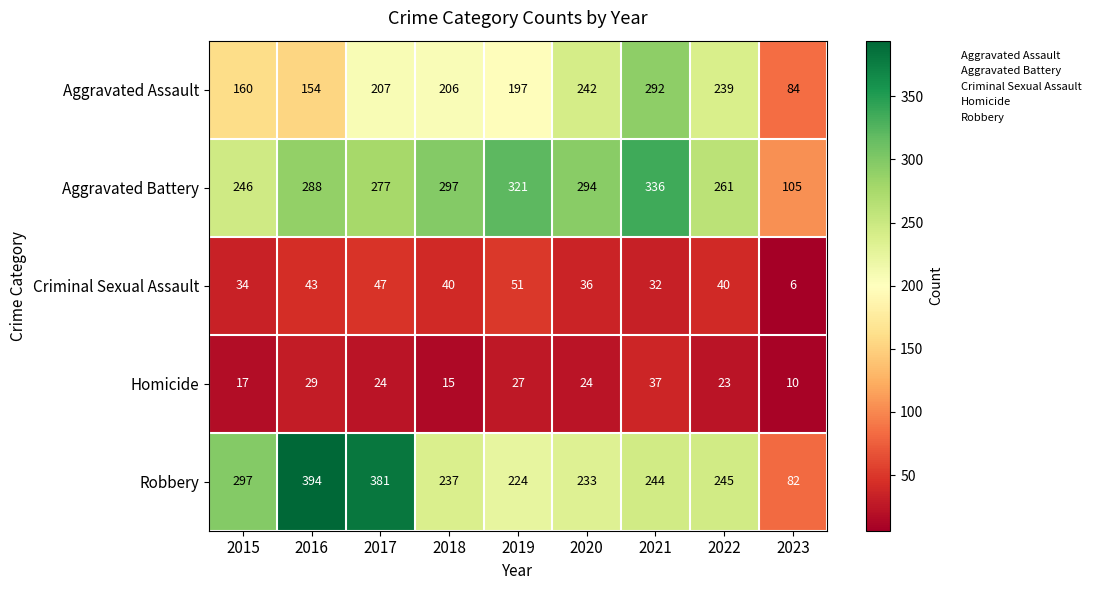

Where is Criminal Sexual Assault nearest to the value 28?

2021